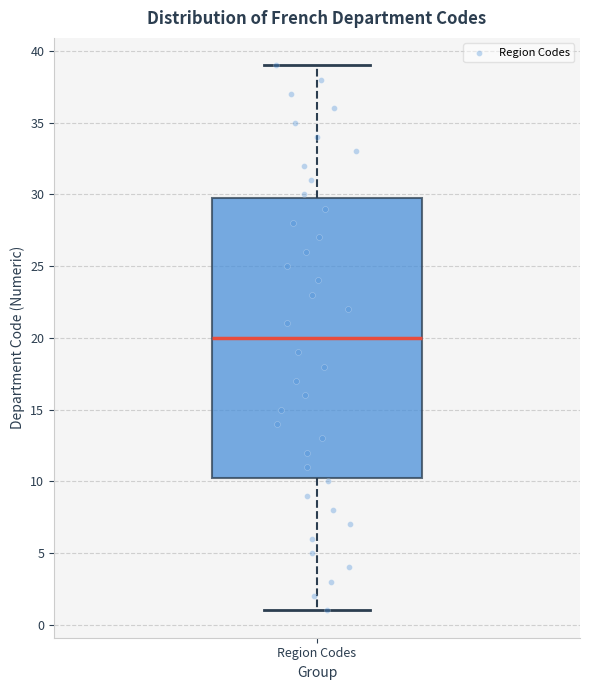

Read this box plot against the y-axis: the position of the median line, the range covered by the box, and the ends of both whiskers. The values are not printed on the chart, so give them approximately, as read against the axis.

median 20.0, box 10.5 to 30.0, whiskers 1.0 to 39.0